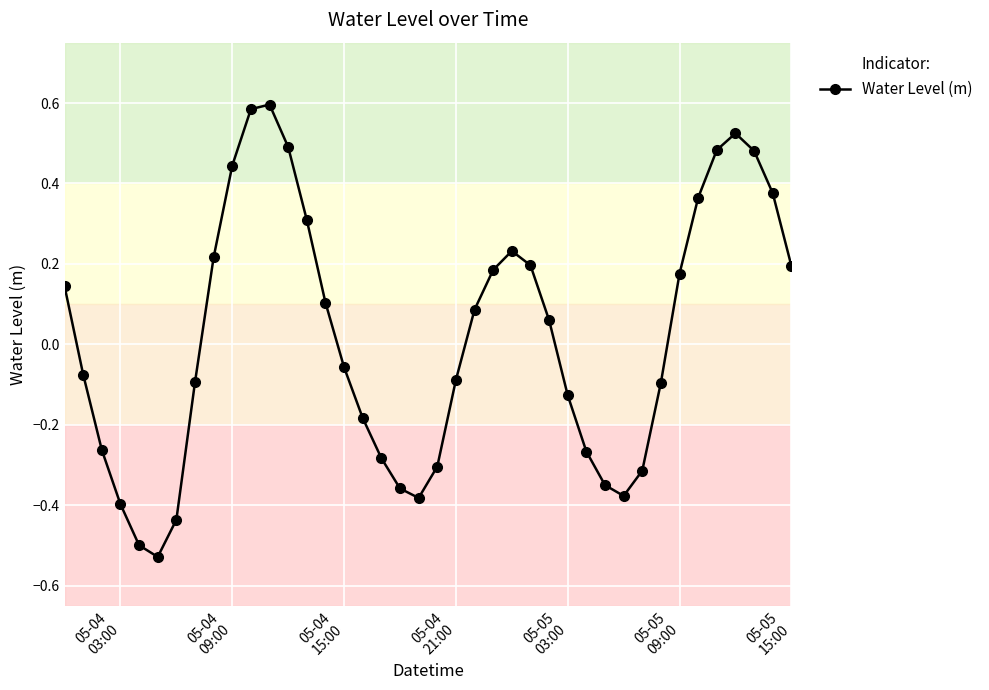

How many interior local valleys (lower than both neighbors) does the data have?

3